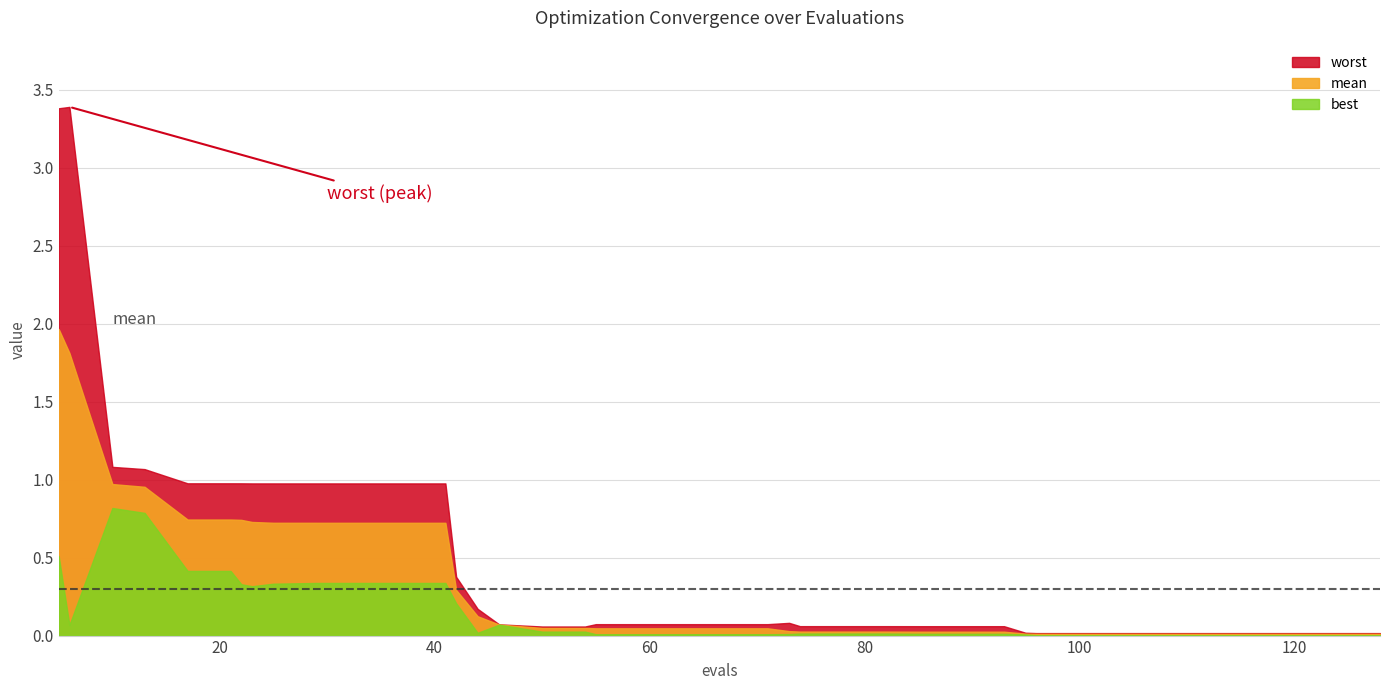

Rank the series by their maximum value, from highest to lowest.

worst, mean, best